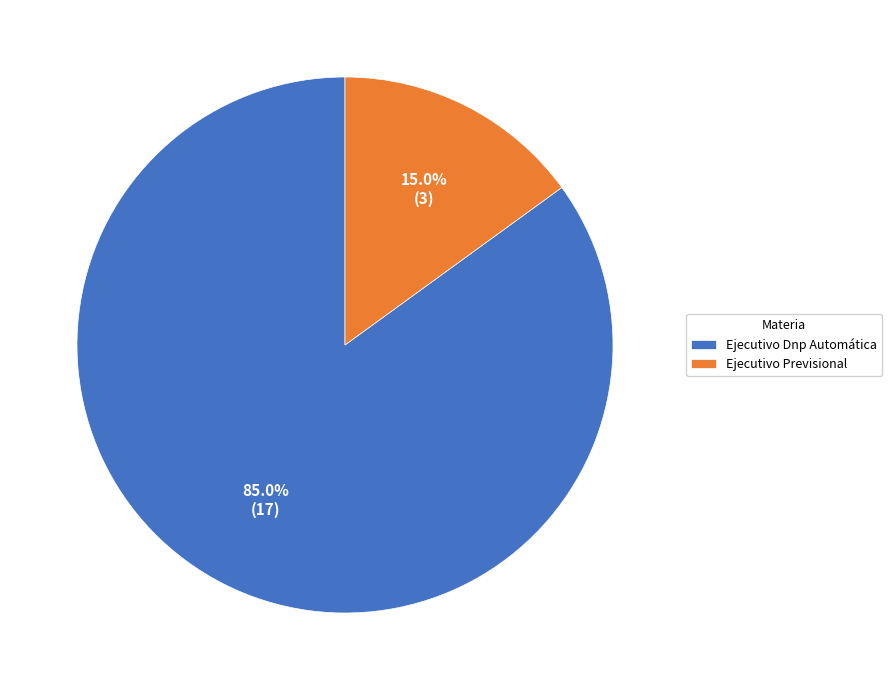

Which has a higher value, Ejecutivo Previsional or Ejecutivo Dnp Automática?

Ejecutivo Dnp Automática